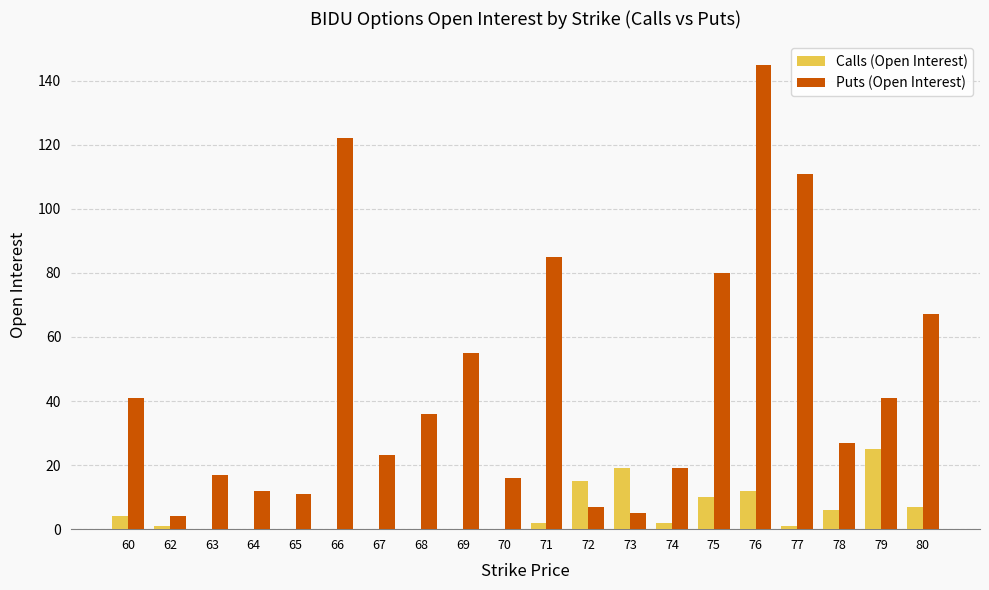

Between 67 and 76, which series saw the biggest shift?

Puts (Open Interest)